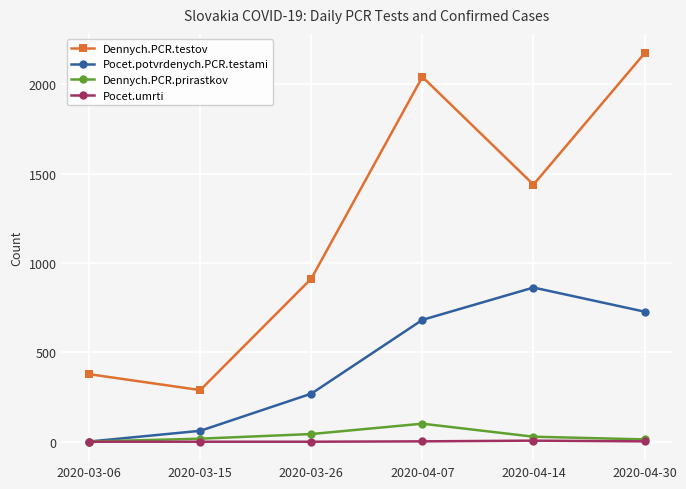

What is the difference between the Pocet.potvrdenych.PCR.testami values at 2020-04-14 and 2020-03-26?

594